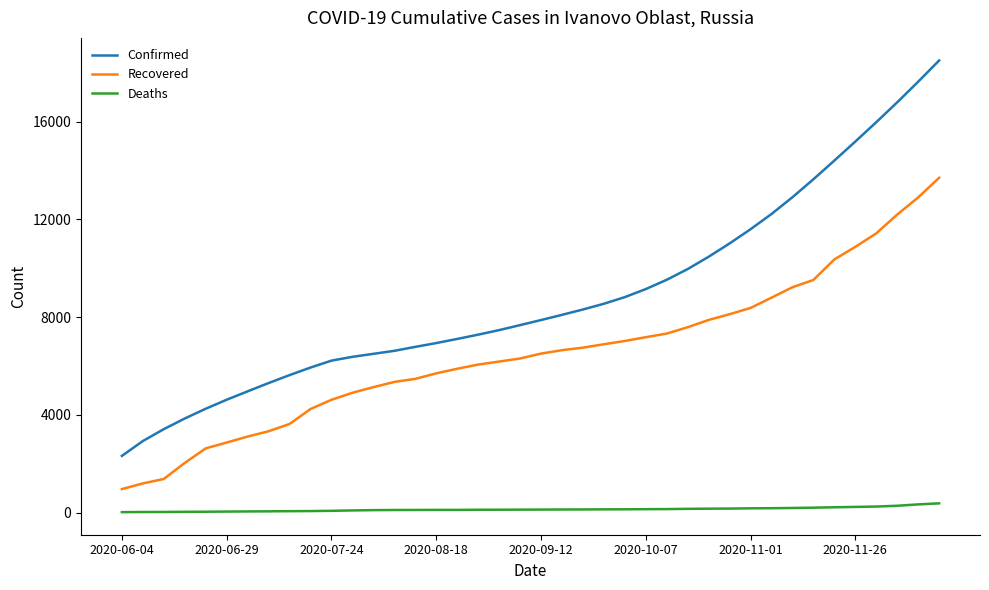

What is the difference between the maximum and minimum values in the Recovered series?

12745